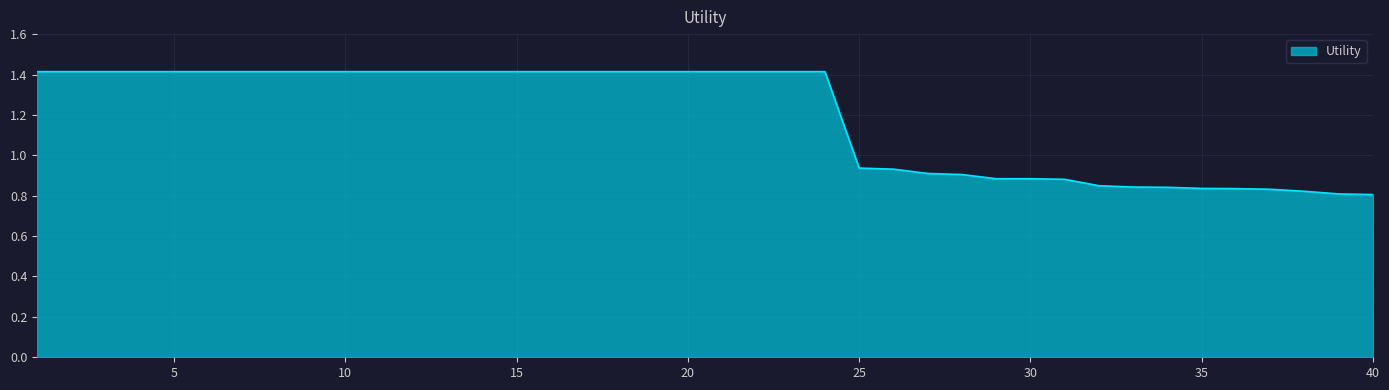

What is the difference between the maximum and minimum values?

0.6